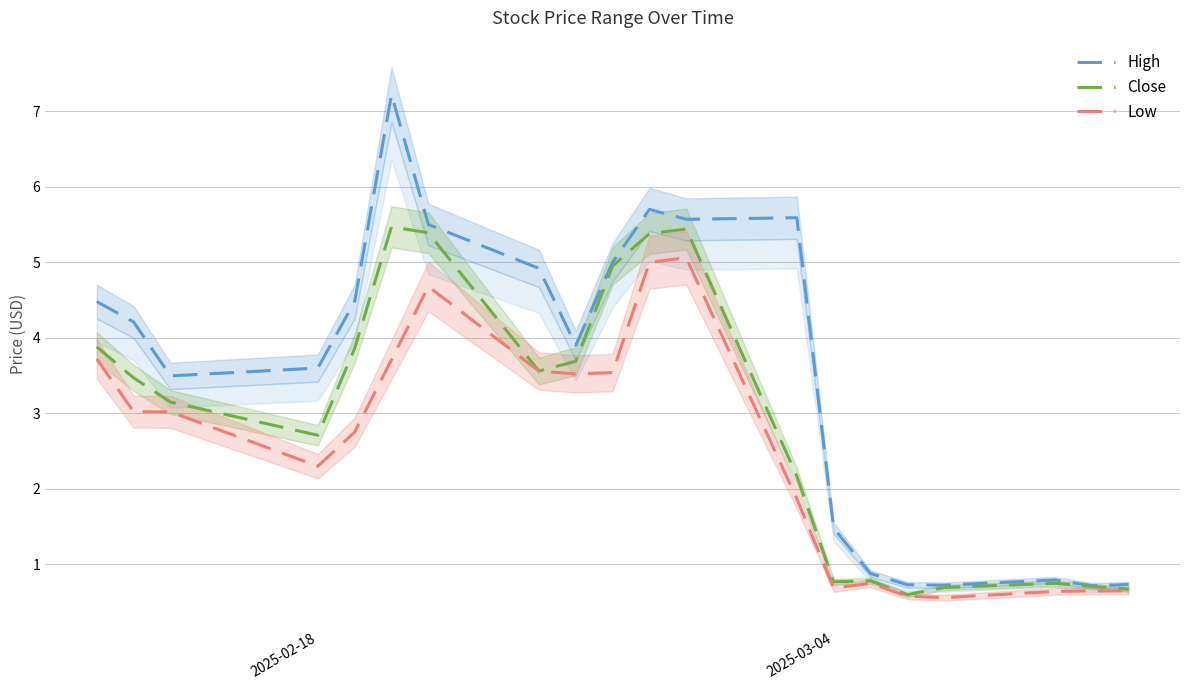

What is the highest value of the Low series?

5.1